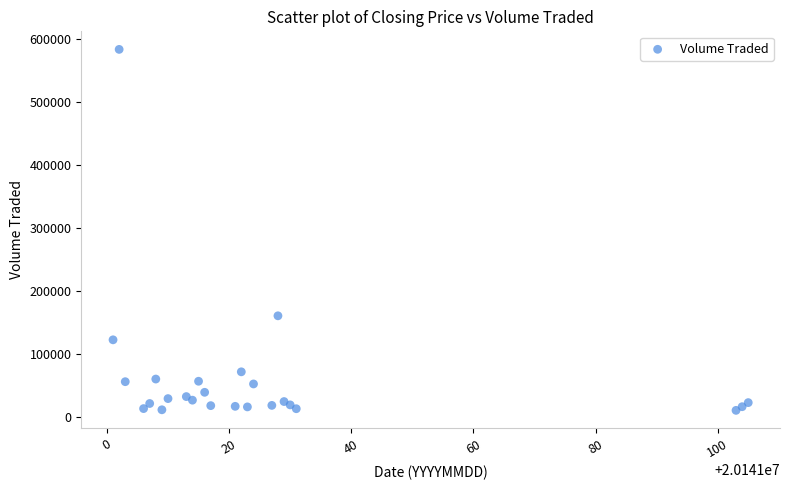

What Y value in the scatter plot is closest to 296900?

160200